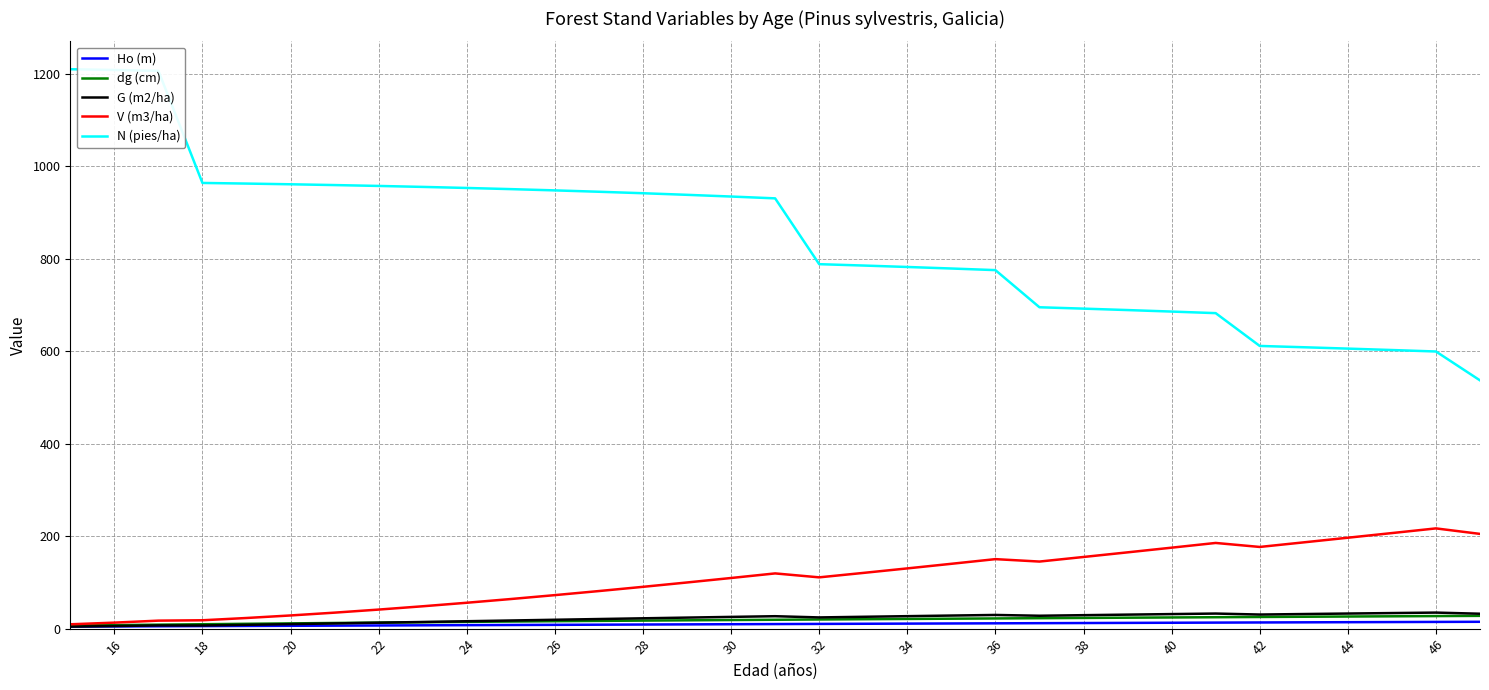

Which series has the widest spread of values?

N (pies/ha)